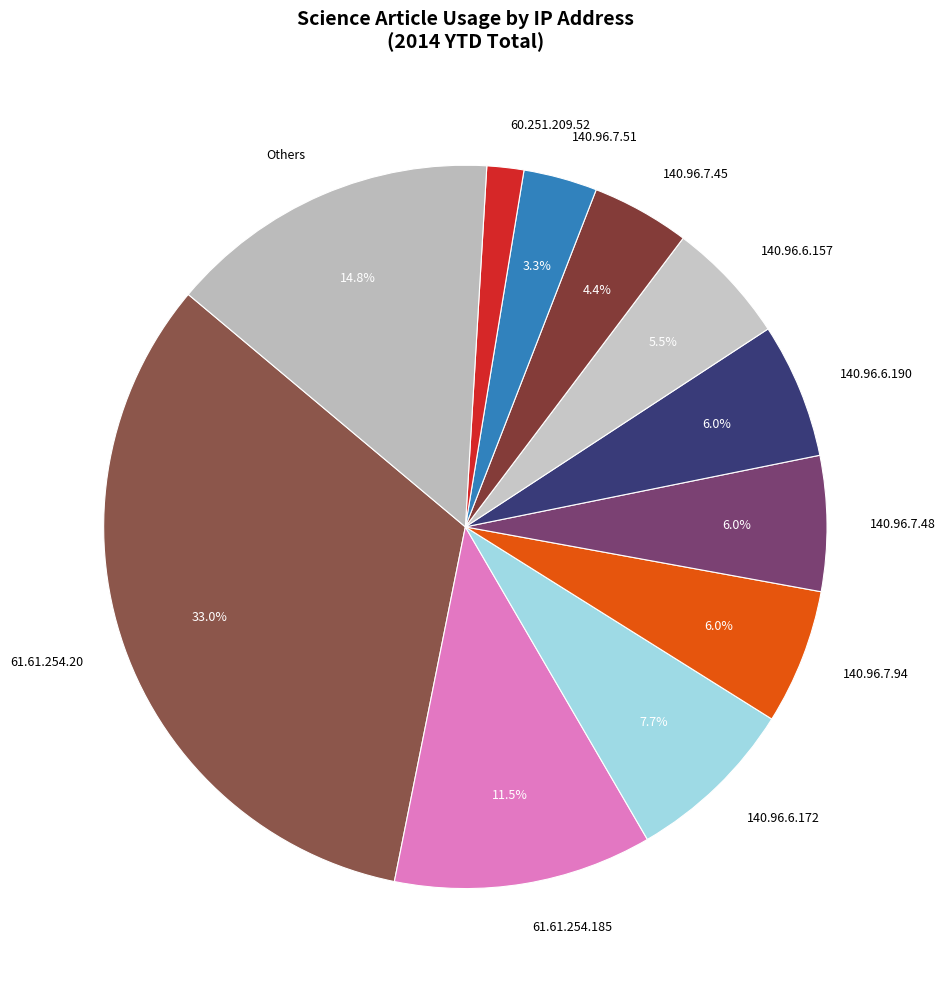

Does any single category account for the majority?

No